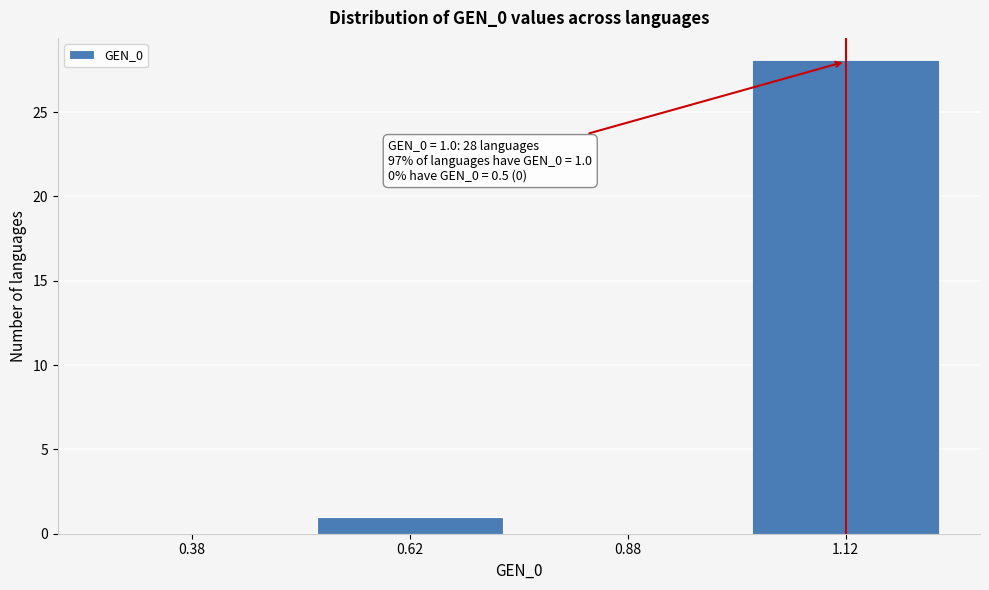

Over which range of the x-axis is the bar tallest?

1.00 to 1.25